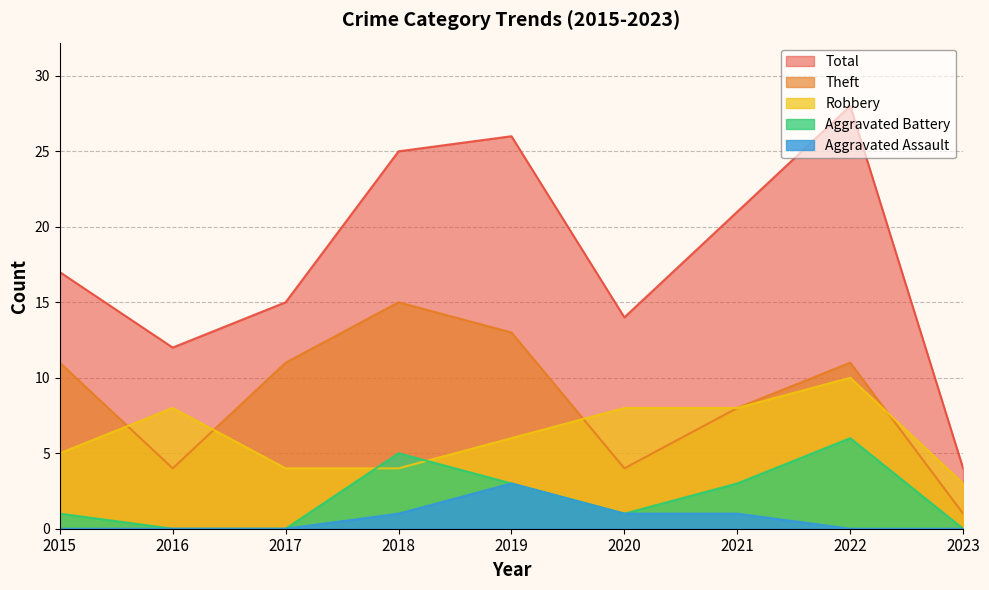

True or false: Theft and Total cross at least once.

False